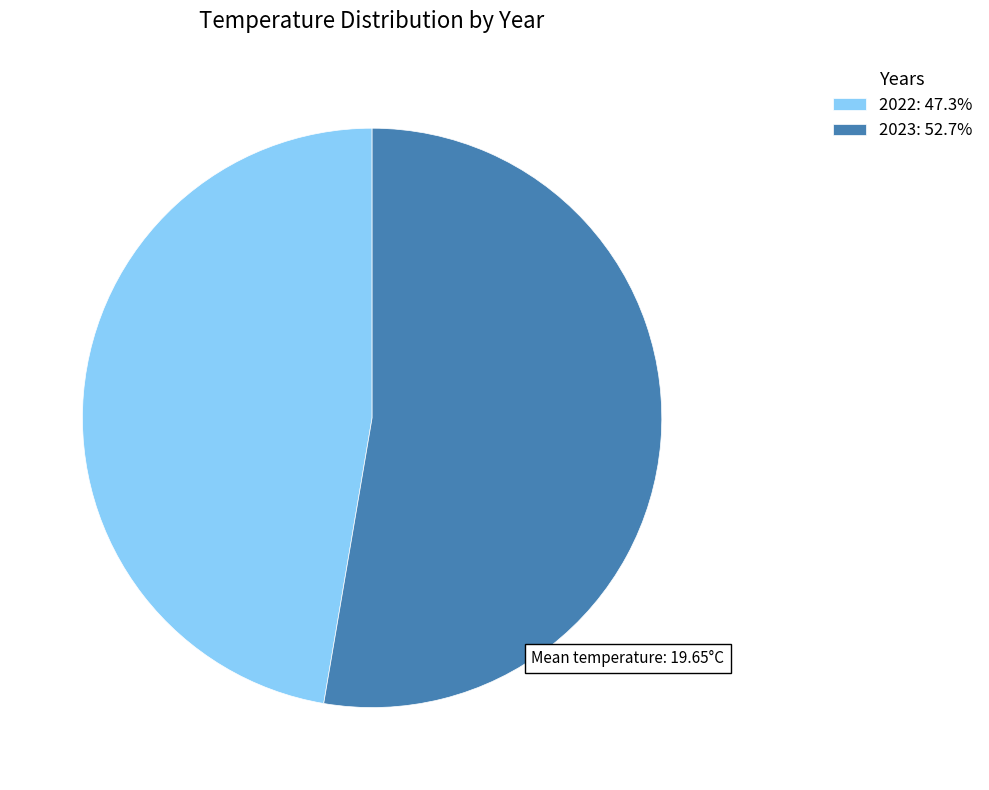

Which category has the biggest portion of the pie?

2023